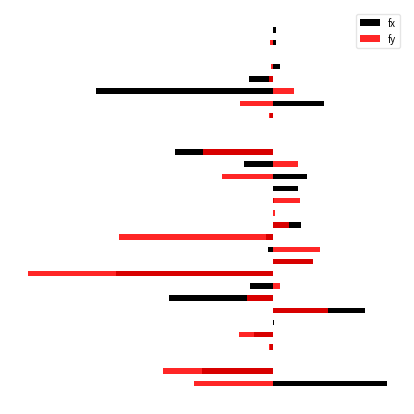

List the series in order of their peak value, lowest first.

fy, fx